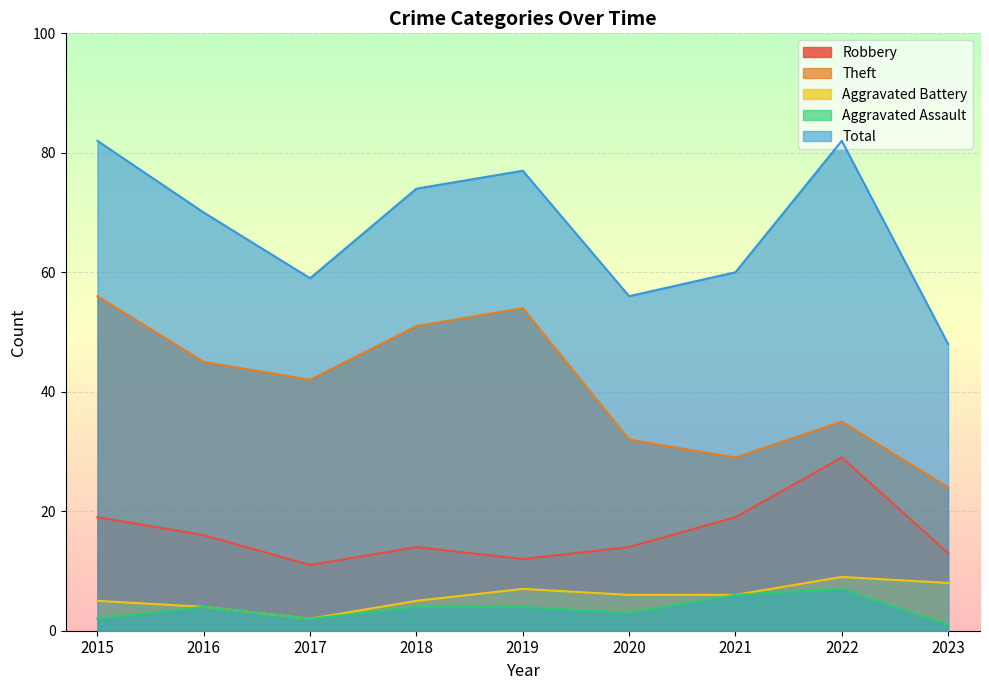

How many data points in Aggravated Battery are above 6?

3